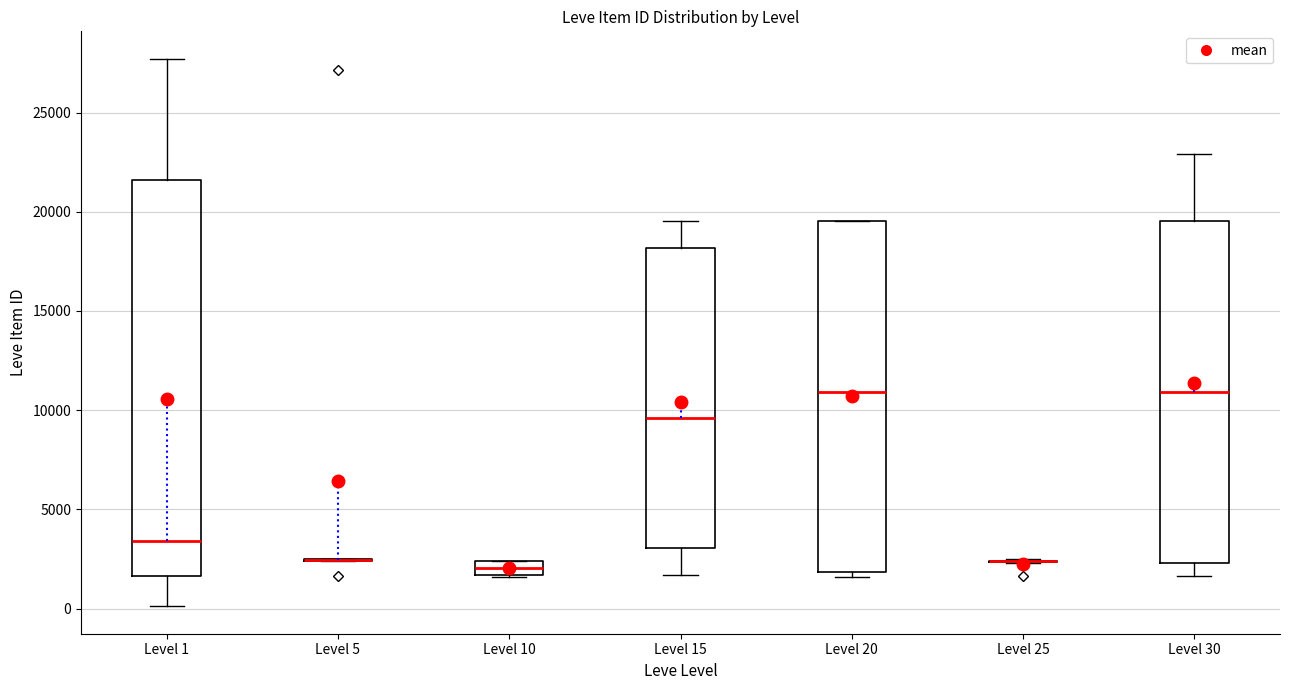

Where does the upper whisker of the box for Level 1 end on the y-axis? The values are not printed on the chart, so give them approximately, as read against the axis.

27500